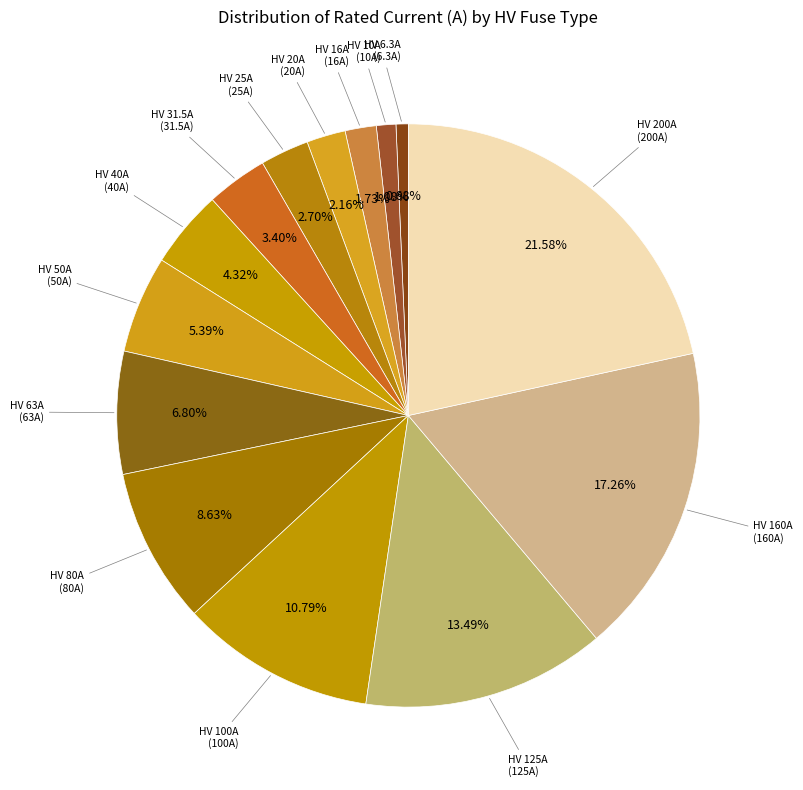

Is there a majority slice in this chart?

No